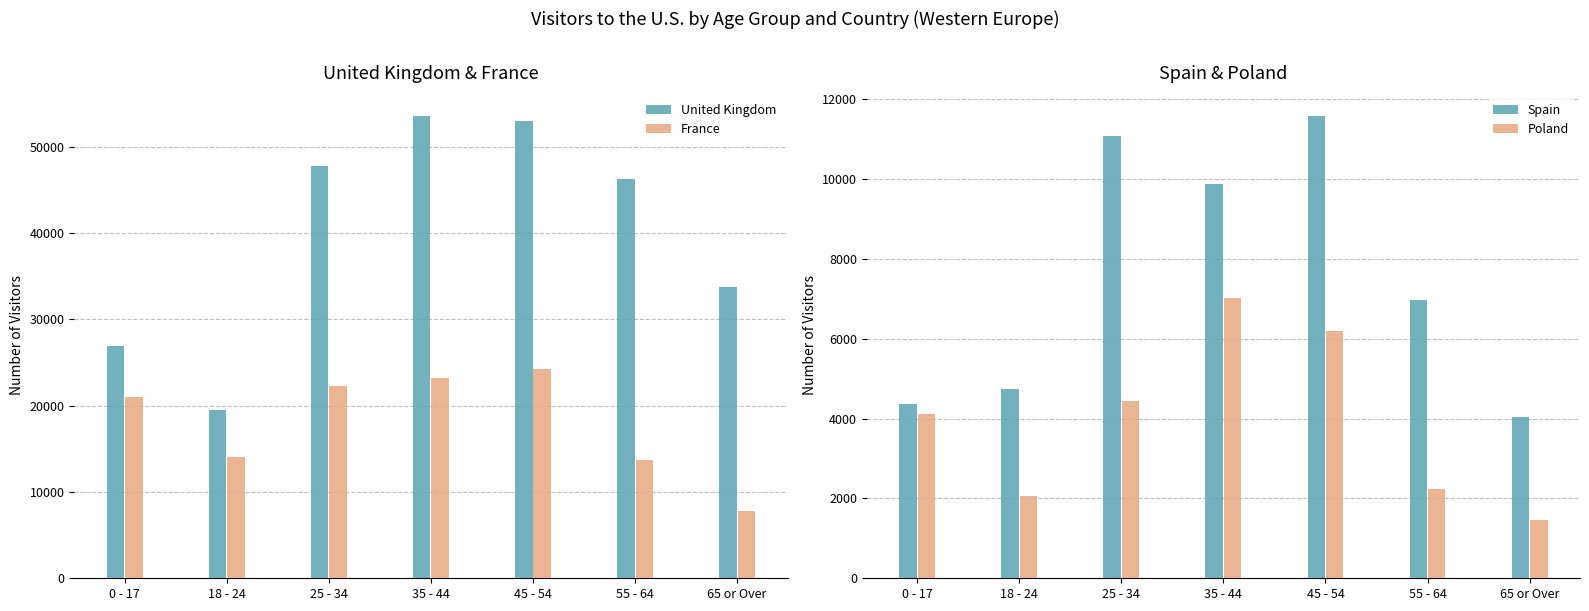

Reading left to right, transcribe all the data shown in this chart.

United Kingdom: 0 - 17=26898	18 - 24=19441	25 - 34=47706	35 - 44=53576	45 - 54=53006	55 - 64=46254	65 or Over=33703
France: 0 - 17=21037	18 - 24=14053	25 - 34=22313	35 - 44=23242	45 - 54=24221	55 - 64=13710	65 or Over=7775
Spain: 0 - 17=4376	18 - 24=4728	25 - 34=11072	35 - 44=9871	45 - 54=11584	55 - 64=6960	65 or Over=4045
Poland: 0 - 17=4123	18 - 24=2070	25 - 34=4429	35 - 44=7029	45 - 54=6186	55 - 64=2242	65 or Over=1456